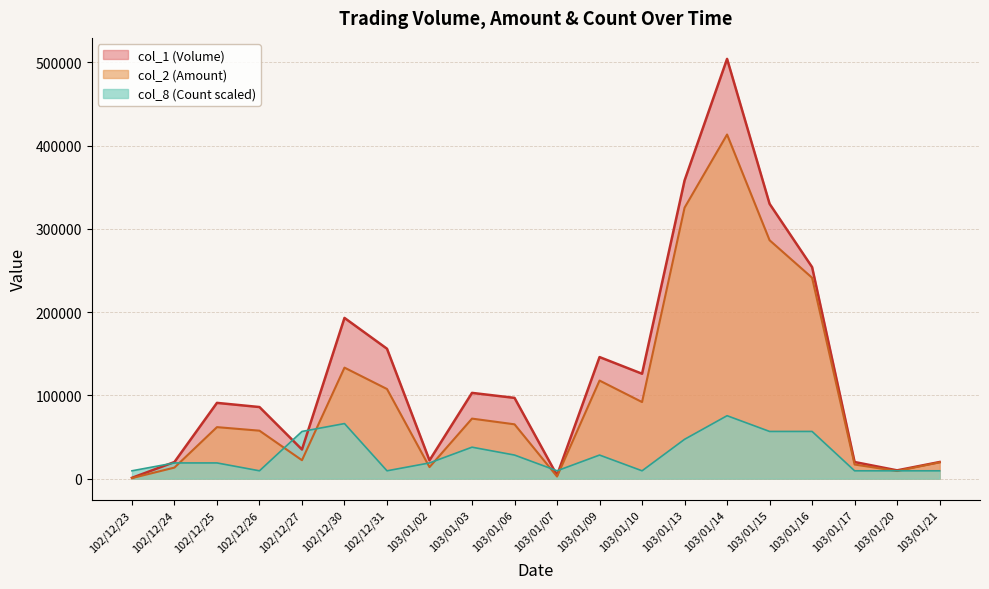

List the labels in order of col_8 (Count) value, largest first.

103/01/14, 102/12/30, 102/12/27, 103/01/15, 103/01/16, 103/01/13, 103/01/03, 103/01/06, 103/01/09, 102/12/24, 102/12/25, 103/01/02, 102/12/23, 102/12/26, 102/12/31, 103/01/07, 103/01/10, 103/01/17, 103/01/20, 103/01/21